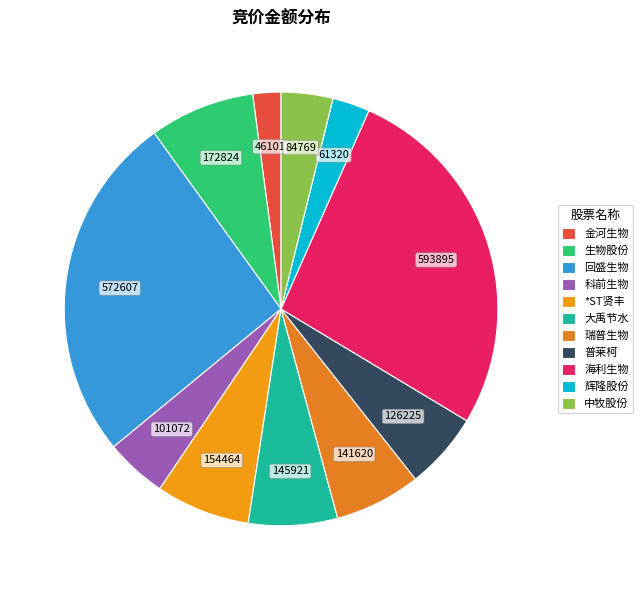

How many segments does this pie chart have?

11